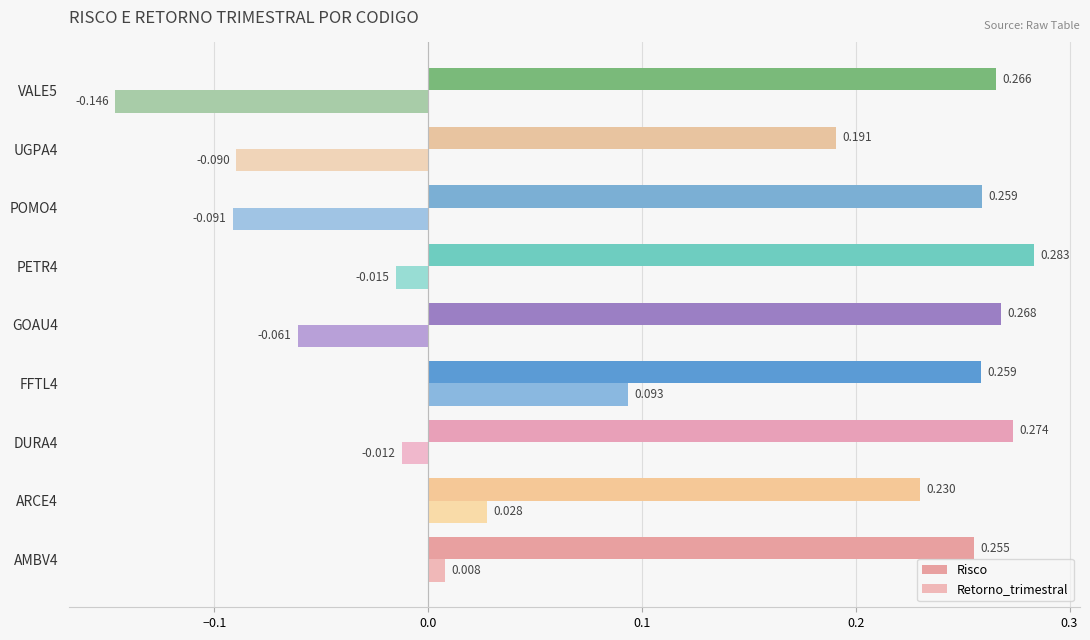

What is the lowest value of the Risco series?

0.2